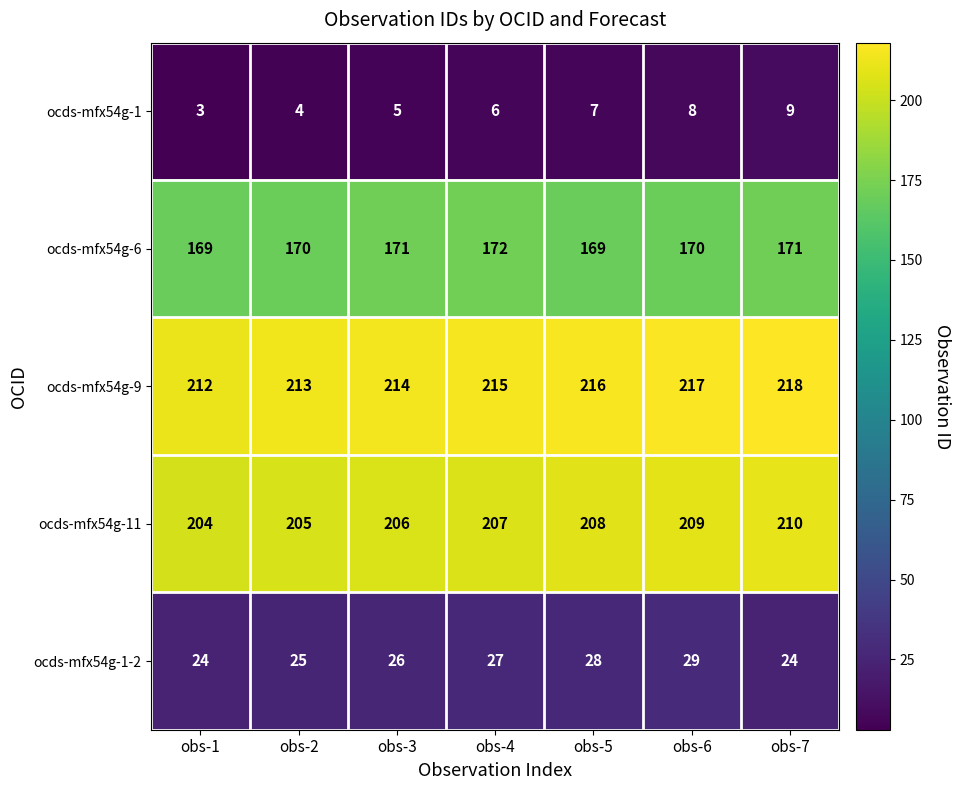

Count the ocds-mfx54g-6 values in the range 169 to 171.

6